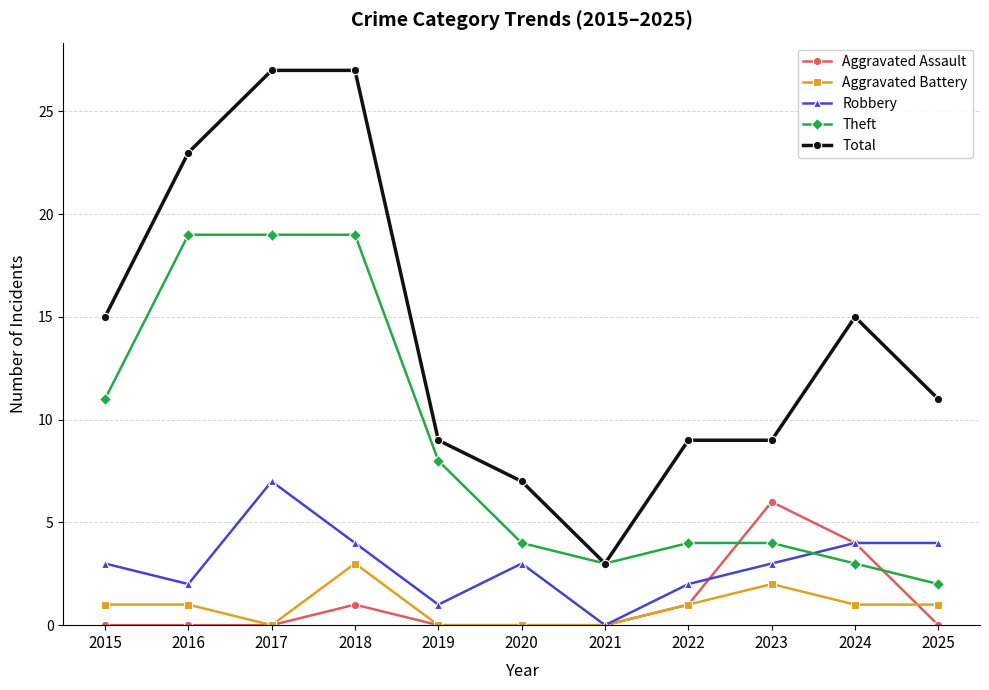

True or false: Total has a value of 4 at 2015.

False